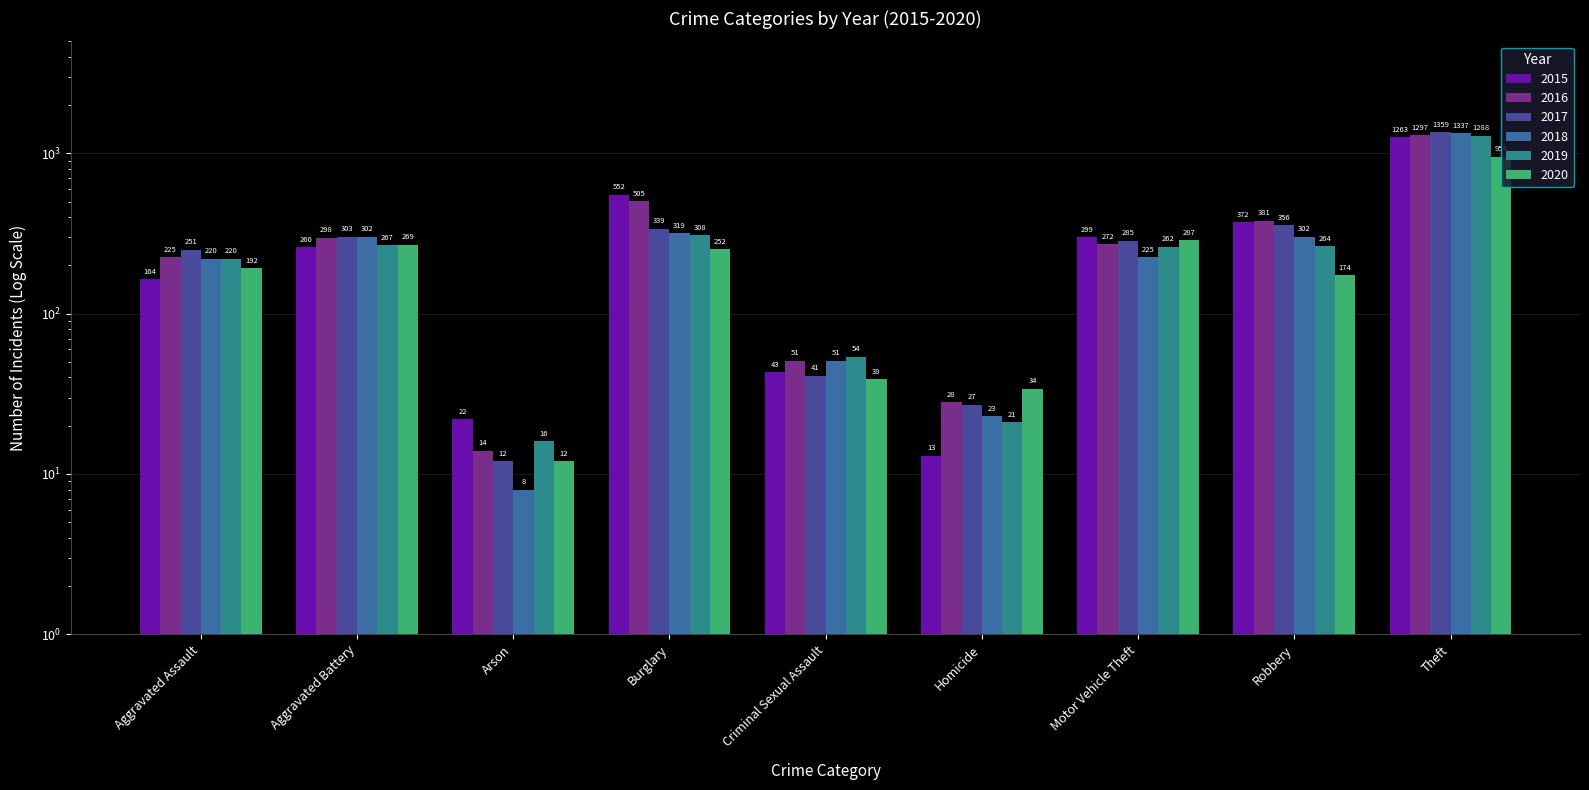

What is the value of the 2017 bar at the 4th from the left?

339